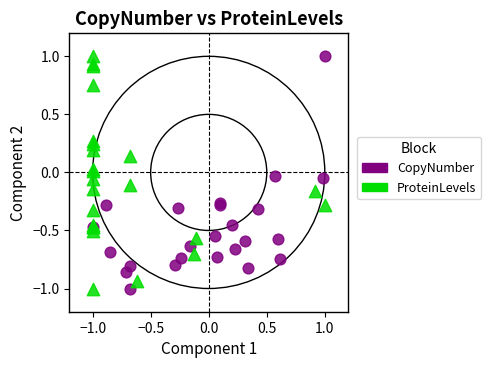

What are all the series names shown in the legend?

CopyNumber, ProteinLevels